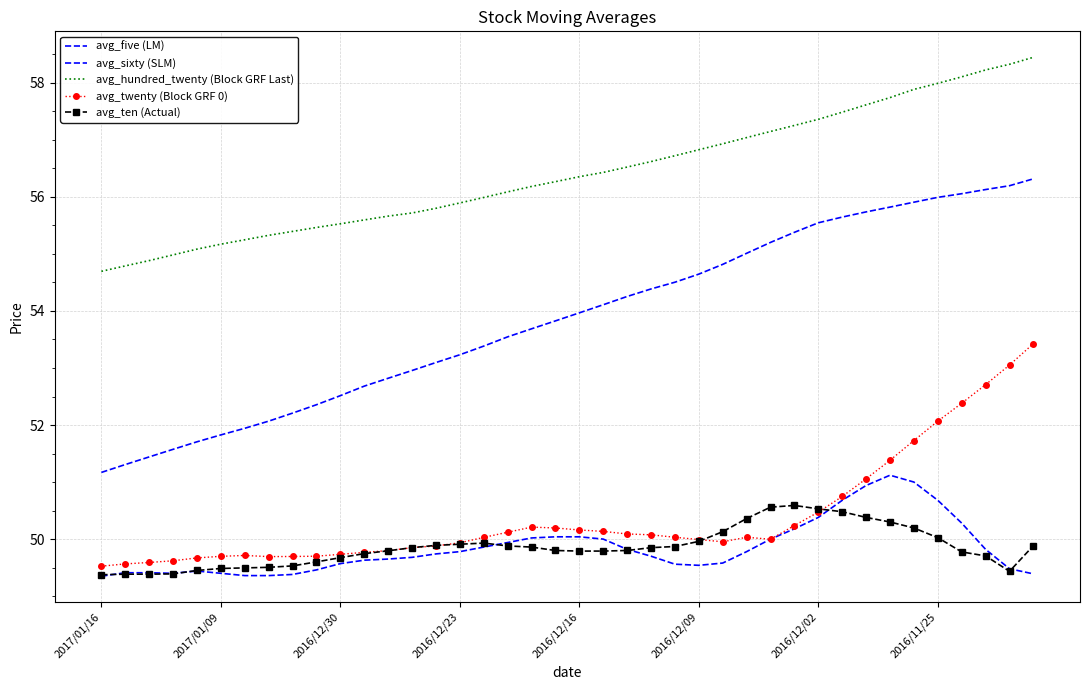

At how many categories does at least one series exceed 50?

40